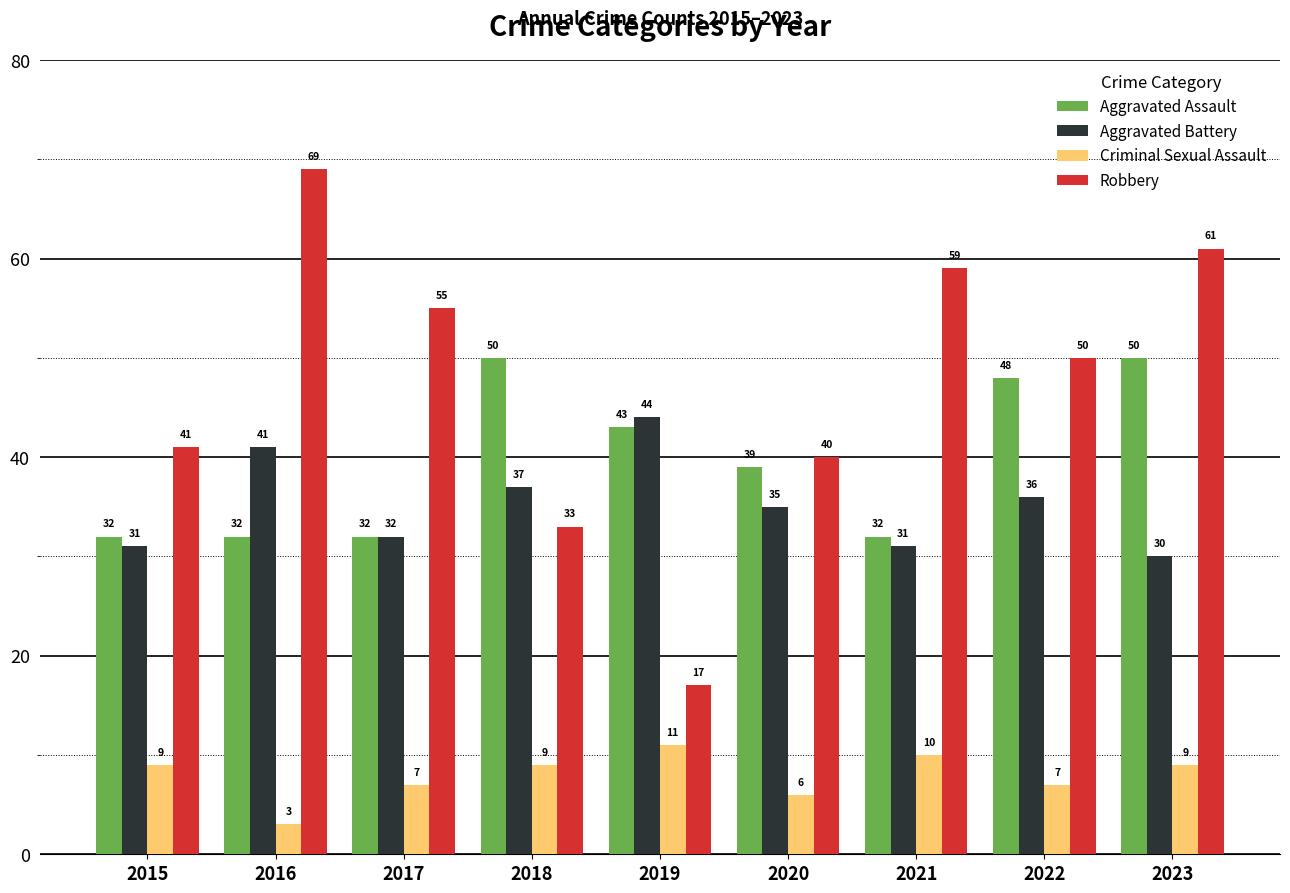

How many series are shown in this chart?

4